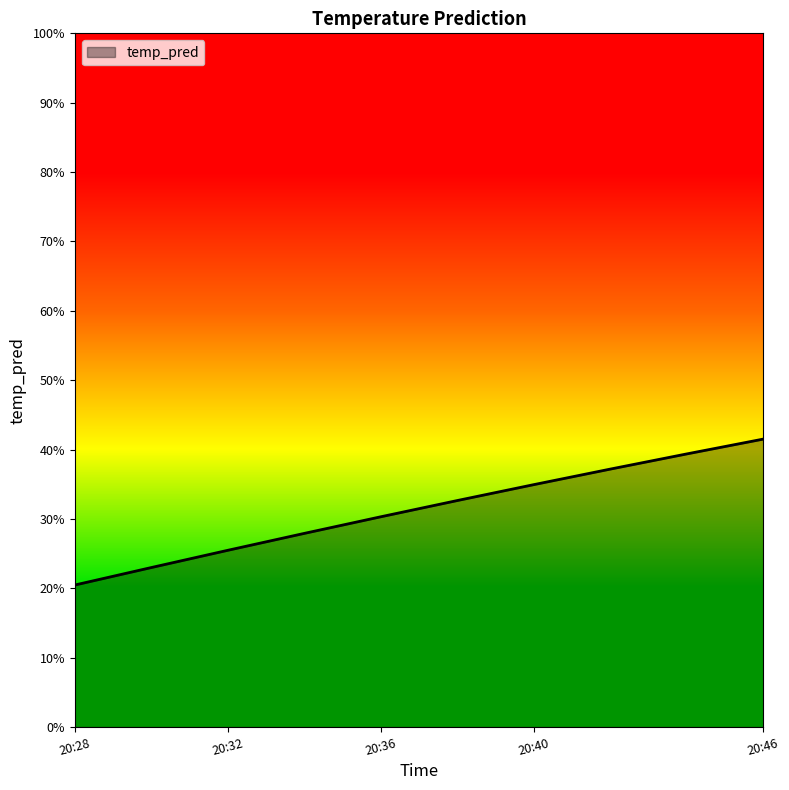

Reading right to left, transcribe all the data shown in this chart.

0.4	0.4	0.4	0.3	0.3	0.3	0.3	0.3	0.2	0.2